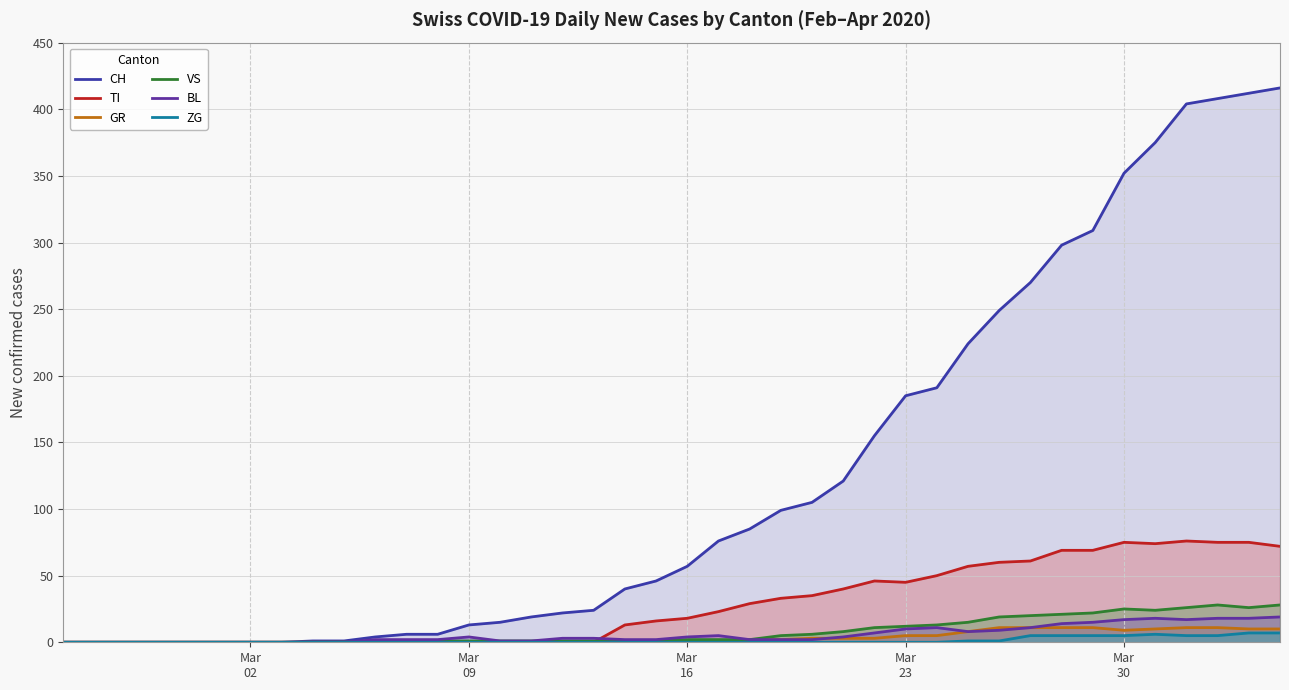

Which series has the widest spread of values?

CH